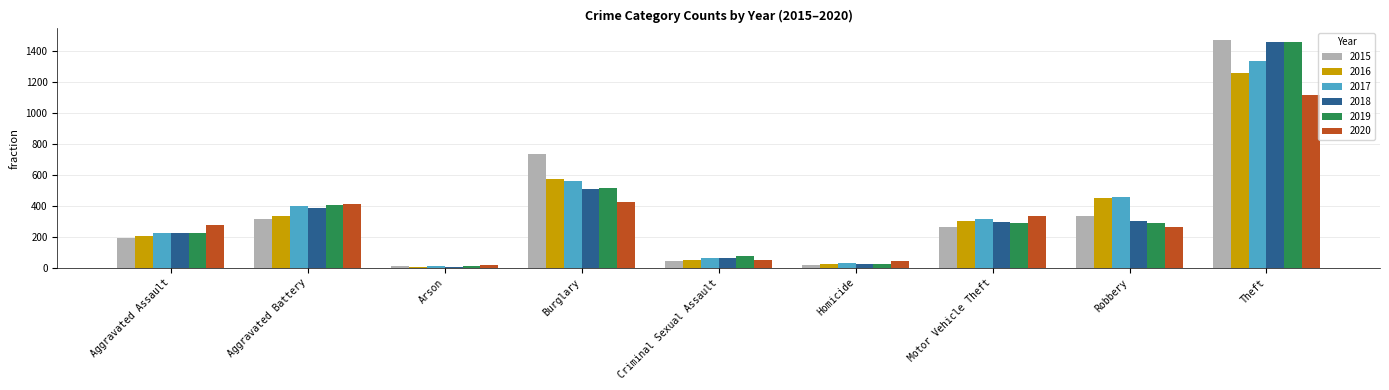

Which series has the widest spread of values?

2015